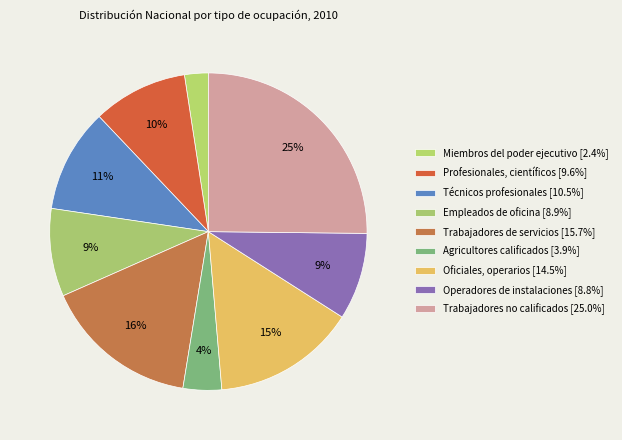

What is the ratio of the value at Profesionales, científicos to the value at Agricultores calificados?

2.5